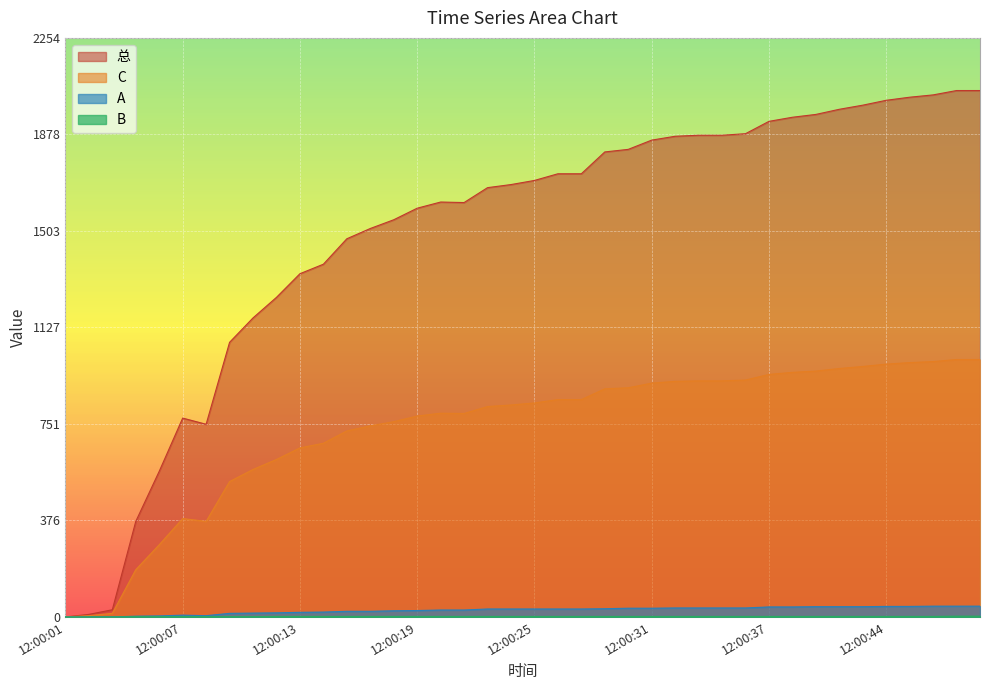

What is the difference between the highest and lowest values at 12:00:41?

1974